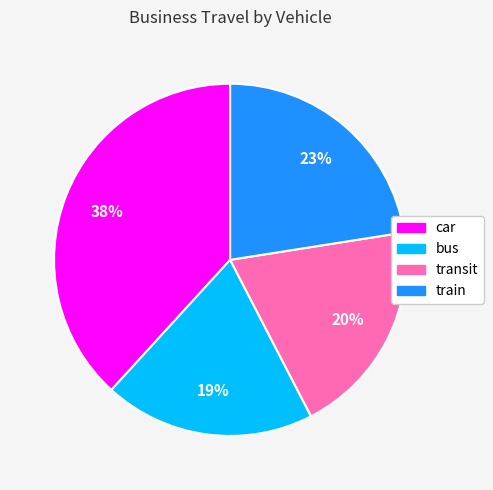

Which category has the biggest portion of the pie?

car